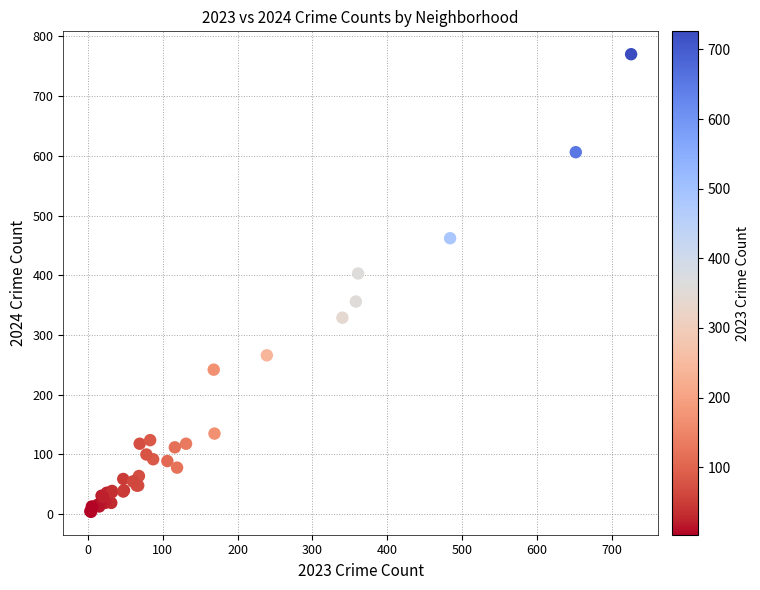

What Y value in the scatter plot is closest to 387?

403